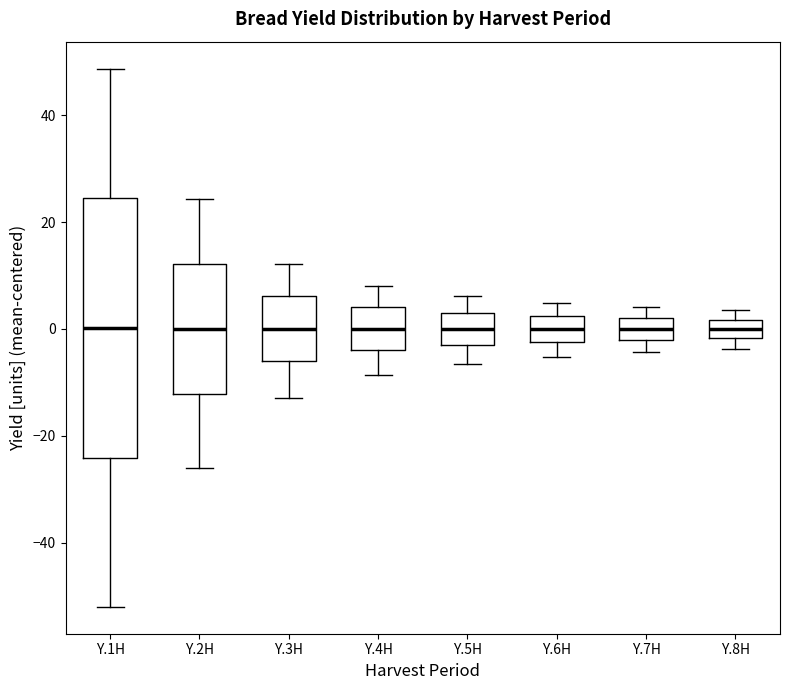

Reading left to right, transcribe this box plot: for each box, give where its median line is, the range the box spans, and where its two whiskers end, as read against the y-axis. The values are not printed on the chart, so give them approximately, as read against the axis.

Y.1H: median 0, box -24 to 24, whiskers -52 to 48
Y.2H: median 0, box -12 to 12, whiskers -26 to 24
Y.3H: median 0, box -6 to 6, whiskers -14 to 12
Y.4H: median 0, box -4 to 4, whiskers -8 to 8
Y.5H: median 0, box -4 to 4, whiskers -6 to 6
Y.6H: median 0, box -2 to 2, whiskers -6 to 4
Y.7H: median 0, box -2 to 2, whiskers -4 to 4
Y.8H: median 0, box -2 to 2, whiskers -4 to 4